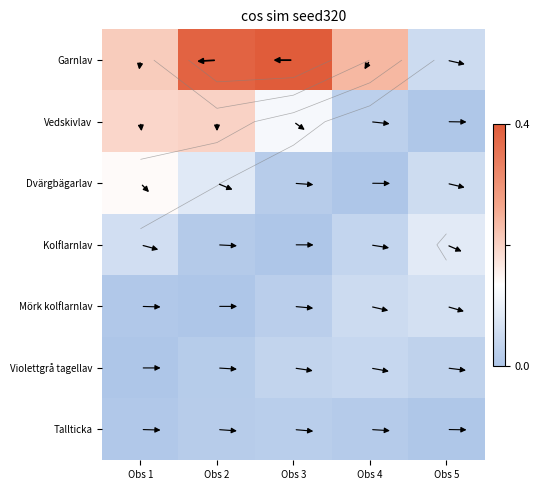

Which series has the widest spread of values?

Garnlav